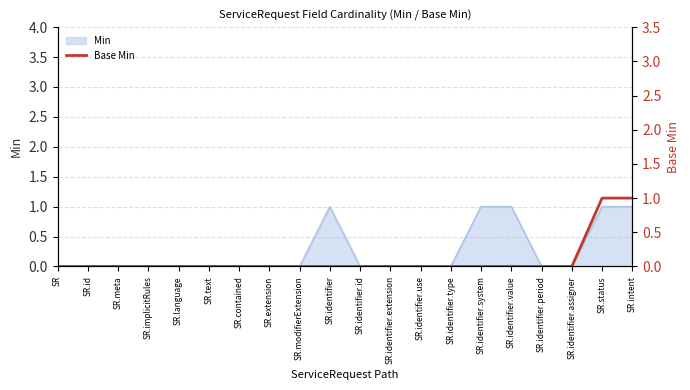

True or false: the data has more than 2 interior local peaks.

False